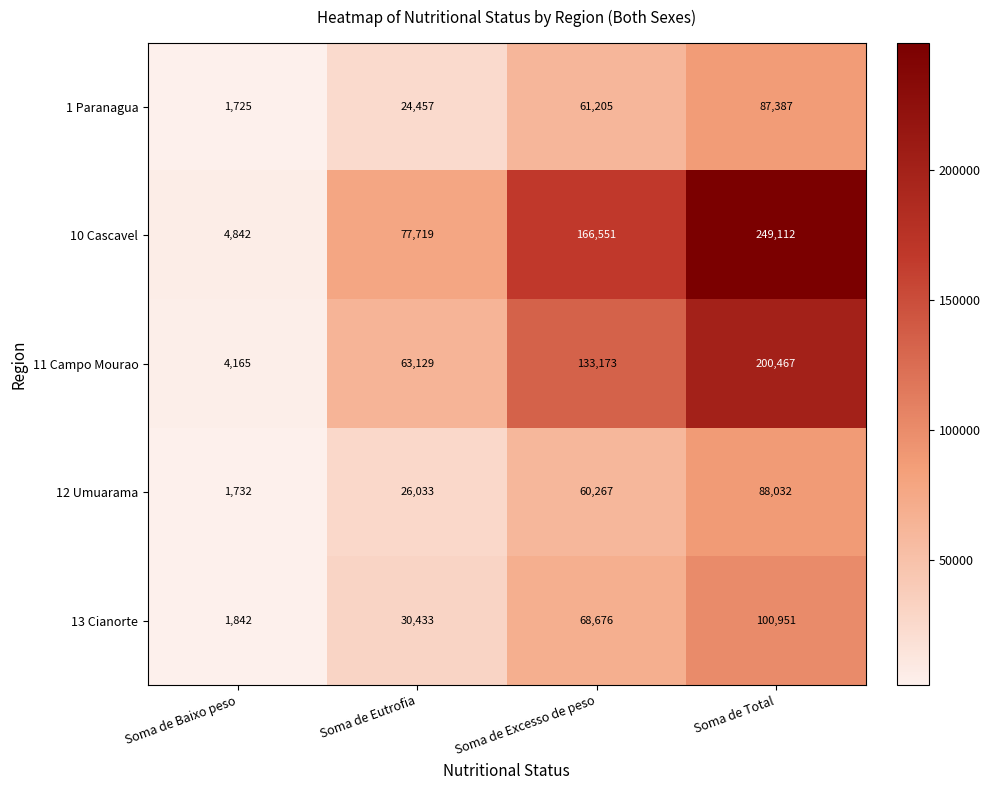

Reading right to left, transcribe all the data shown in this chart.

1 Paranagua: Soma de Total=87387	Soma de Excesso de peso=61205	Soma de Eutrofia=24457	Soma de Baixo peso=1725
10 Cascavel: Soma de Total=249112	Soma de Excesso de peso=166551	Soma de Eutrofia=77719	Soma de Baixo peso=4842
11 Campo Mourao: Soma de Total=200467	Soma de Excesso de peso=133173	Soma de Eutrofia=63129	Soma de Baixo peso=4165
12 Umuarama: Soma de Total=88032	Soma de Excesso de peso=60267	Soma de Eutrofia=26033	Soma de Baixo peso=1732
13 Cianorte: Soma de Total=100951	Soma de Excesso de peso=68676	Soma de Eutrofia=30433	Soma de Baixo peso=1842